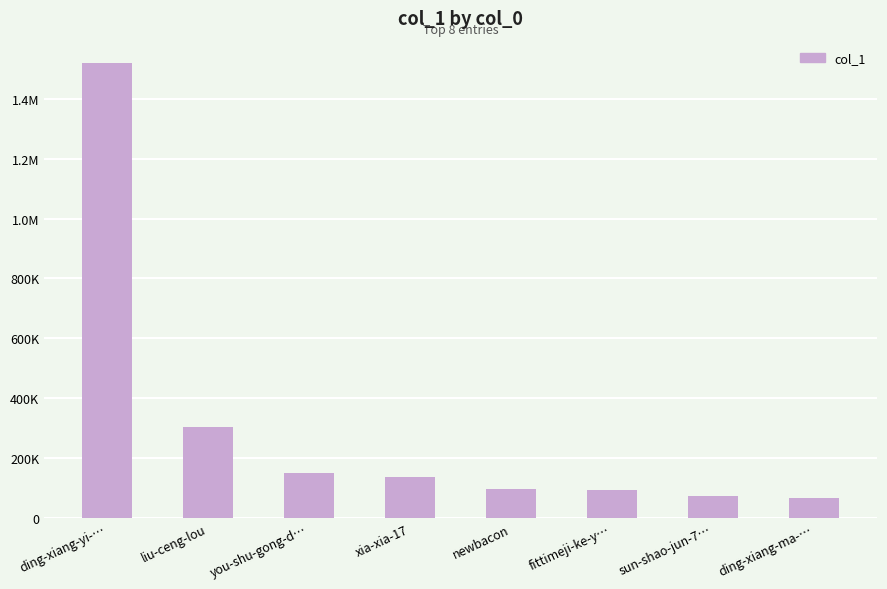

Approximately how many times larger is the value at newbacon compared to liu-ceng-lou?

0.3